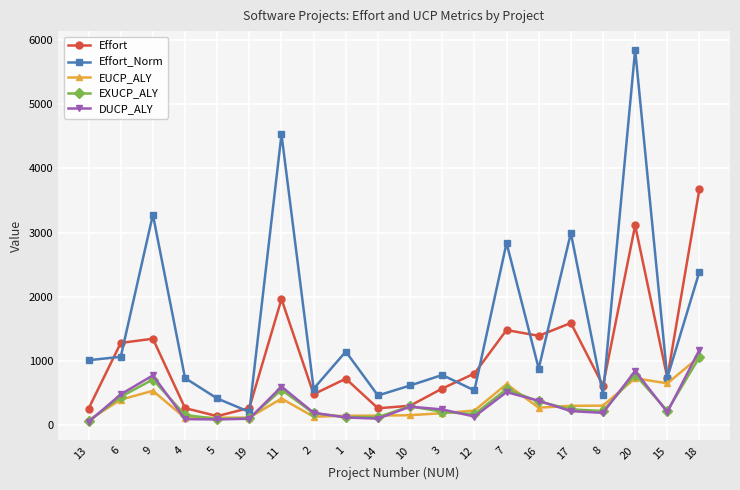

How many distinct data groups are displayed?

5